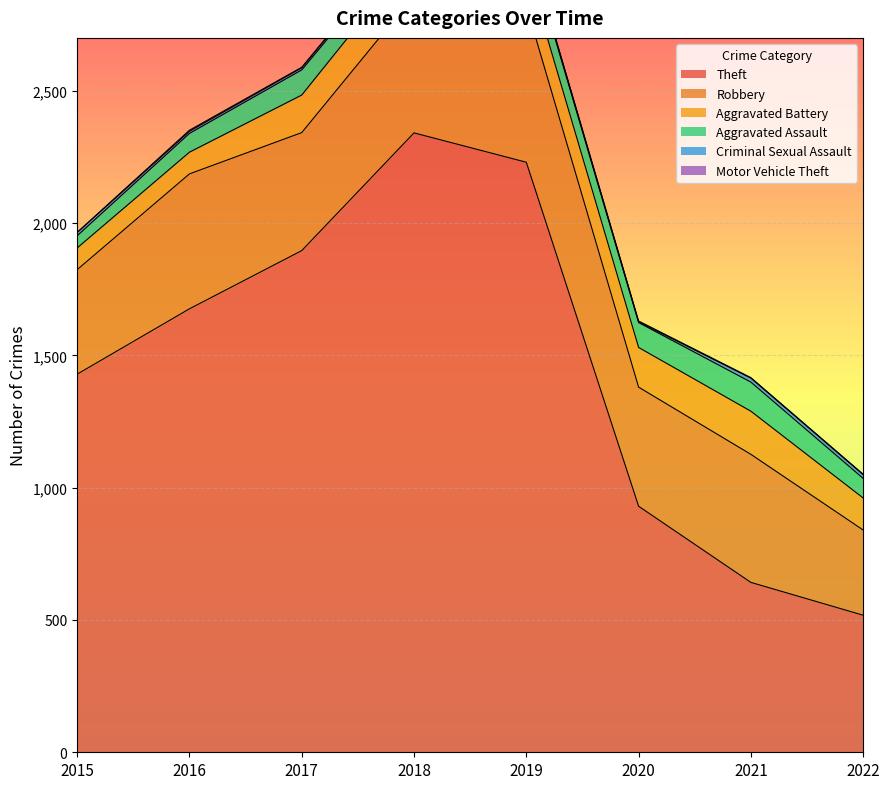

Reading right to left, what are all the values shown in this chart?

Theft: 2022=518	2021=642	2020=930	2019=2230	2018=2341	2017=1896	2016=1676	2015=1429
Robbery: 2022=322	2021=484	2020=450	2019=591	2018=519	2017=446	2016=510	2015=395
Aggravated Battery: 2022=121	2021=163	2020=150	2019=148	2018=152	2017=142	2016=82	2015=82
Aggravated Assault: 2022=74	2021=110	2020=94	2019=98	2018=77	2017=95	2016=71	2015=46
Criminal Sexual Assault: 2022=14	2021=15	2020=3	2019=8	2018=11	2017=8	2016=8	2015=12
Motor Vehicle Theft: 2022=2	2021=2	2020=3	2019=1	2018=1	2017=2	2016=4	2015=1